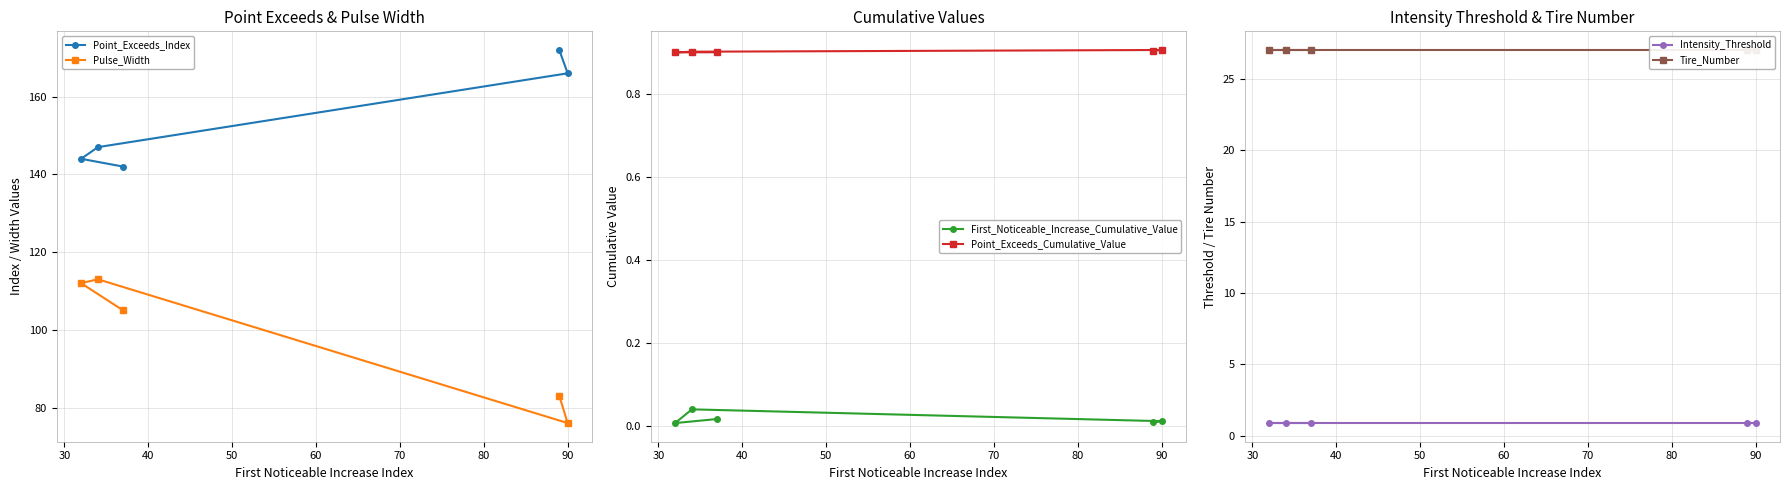

What is the lowest value of the Point_Exceeds_Index series?

142